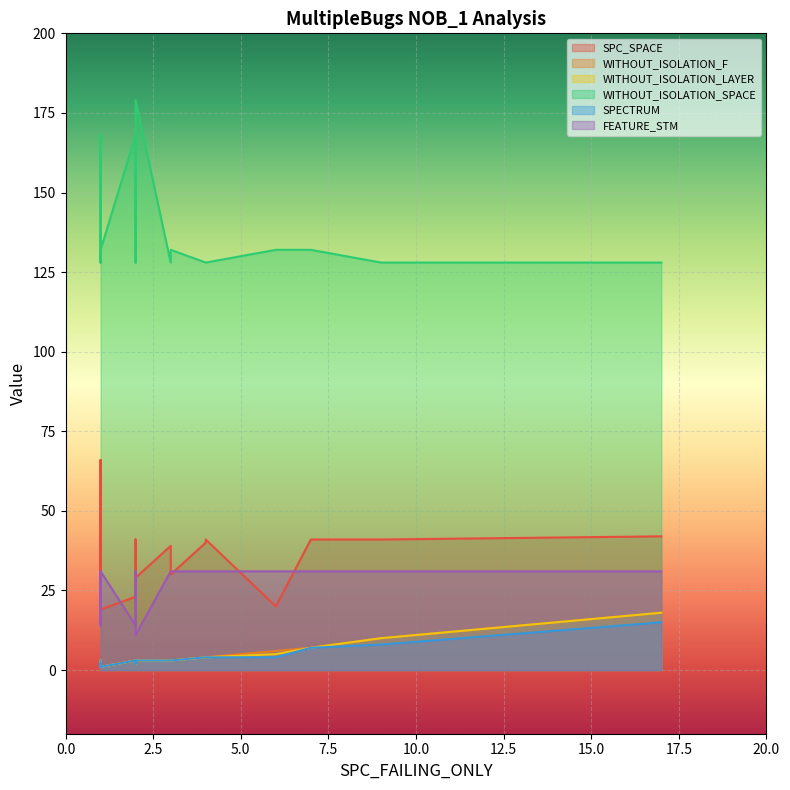

Reading left to right, extract all data points from this chart.

SPC_SPACE: 1=23	1=42	1=26	4=41	2=29	9=41	2=23	4=41	2=30	1=66	3=39	17=42	3=39	2=41	7=41	1=43	3=30	6=20	1=19	4=40
WITHOUT_ISOLATION_F: 1=3	1=2	1=2	4=4	2=3	9=10	2=3	4=4	2=3	1=1	3=3	17=18	3=3	2=2	7=7	1=2	3=3	6=6	1=1	4=4
WITHOUT_ISOLATION_LAYER: 1=3	1=2	1=2	4=4	2=3	9=10	2=3	4=4	2=3	1=1	3=3	17=18	3=3	2=2	7=7	1=2	3=3	6=5	1=1	4=4
WITHOUT_ISOLATION_SPACE: 1=132	1=128	1=168	4=128	2=179	9=128	2=168	4=128	2=128	1=168	3=128	17=128	3=128	2=132	7=132	1=128	3=132	6=132	1=132	4=128
SPECTRUM: 1=3	1=2	1=2	4=4	2=3	9=8	2=3	4=4	2=3	1=1	3=3	17=15	3=3	2=2	7=7	1=2	3=3	6=4	1=1	4=4
FEATURE_STM: 1=31	1=31	1=14	4=31	2=11	9=31	2=14	4=31	2=31	1=14	3=31	17=31	3=31	2=31	7=31	1=31	3=31	6=31	1=31	4=31